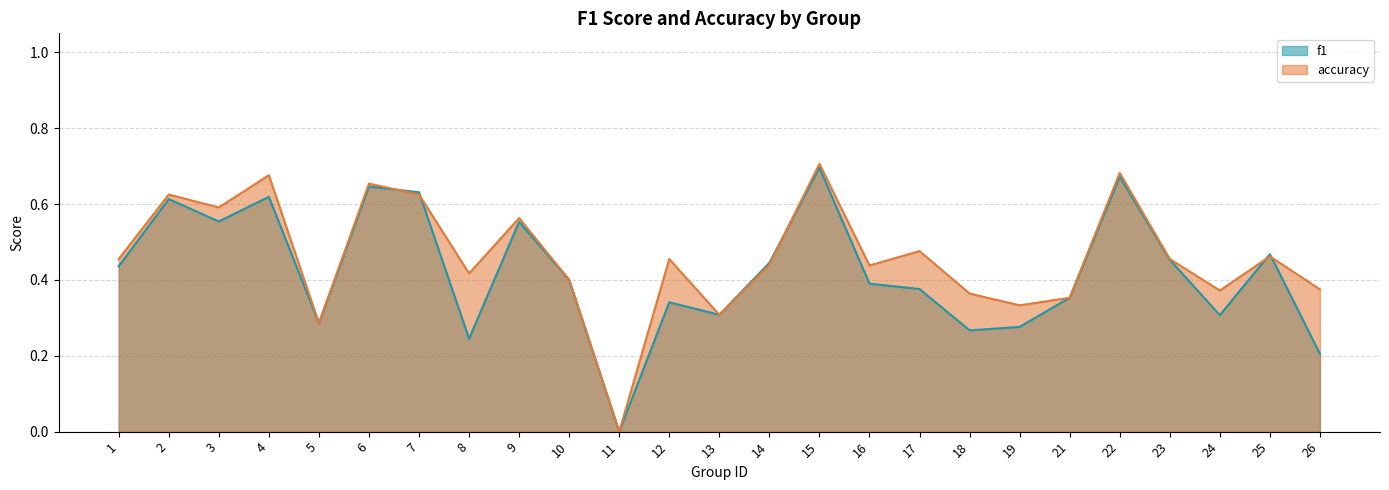

What is the difference between the second highest and second lowest values in the accuracy series?

0.4